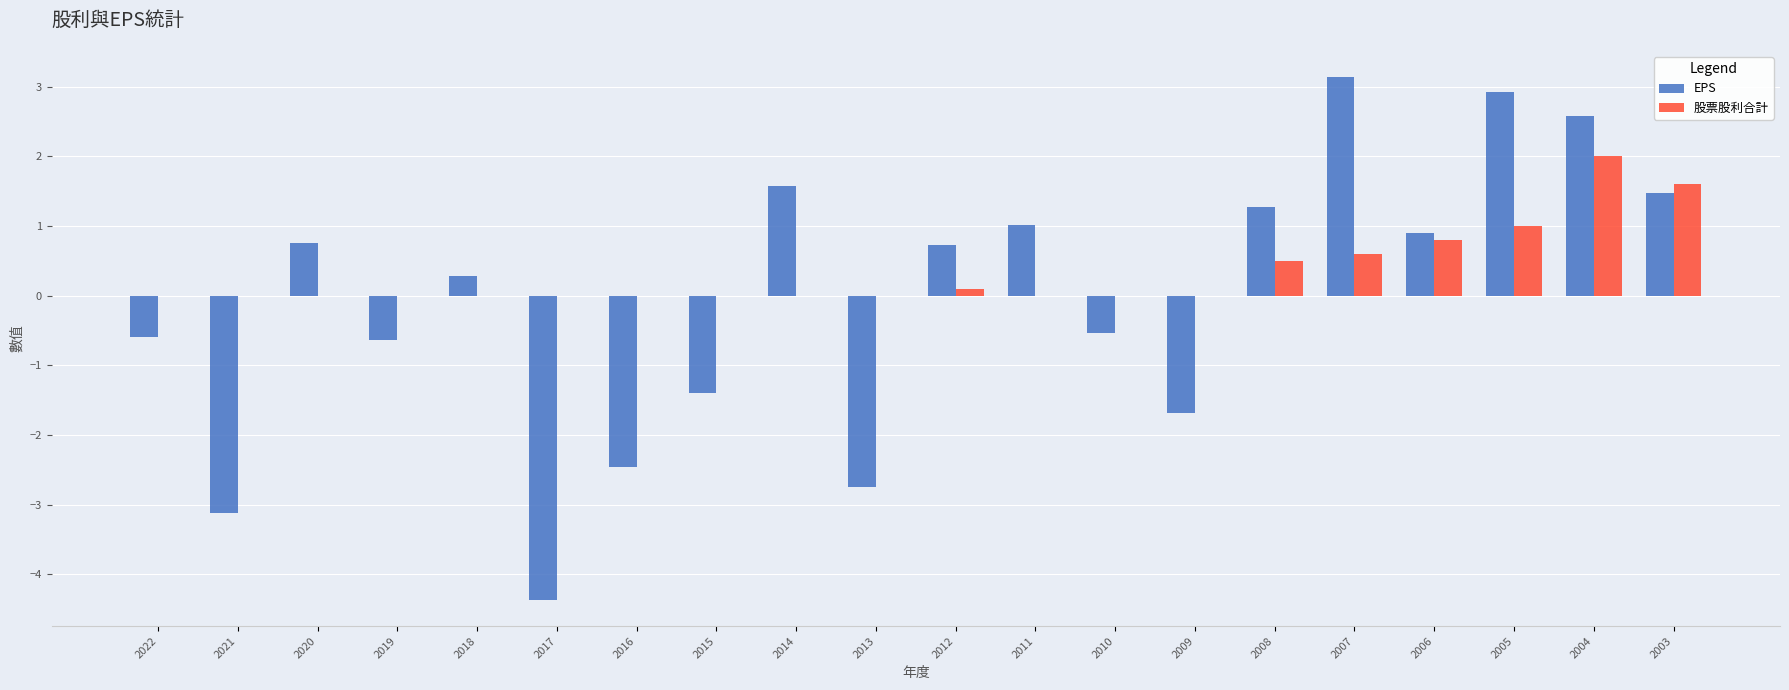

What is the highest value of the 股票股利合計 series?

2.0